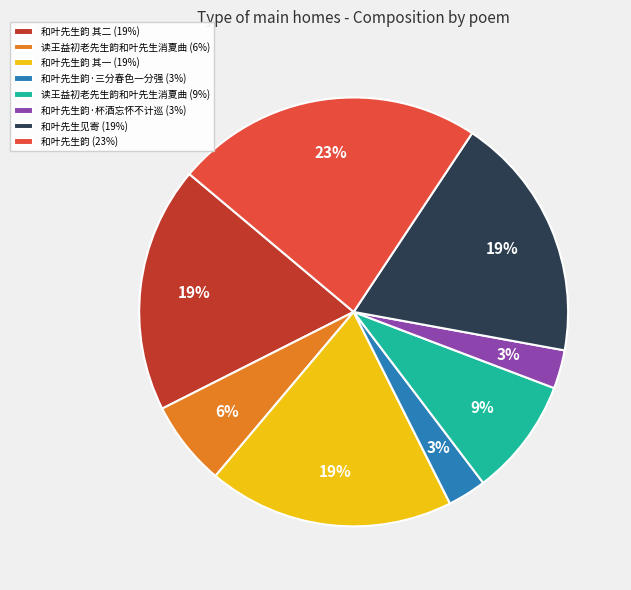

Approximately how many times larger is the value at 和叶先生韵 其二 (19%) compared to 和叶先生见寄 (19%)?

1.0